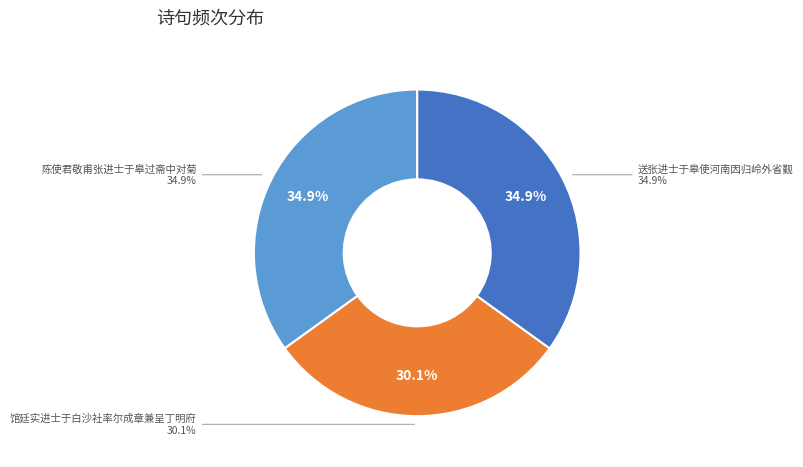

What percentage is the 送张进士于皋使河南因归岭外省觐 slice, to the nearest percent?

35%